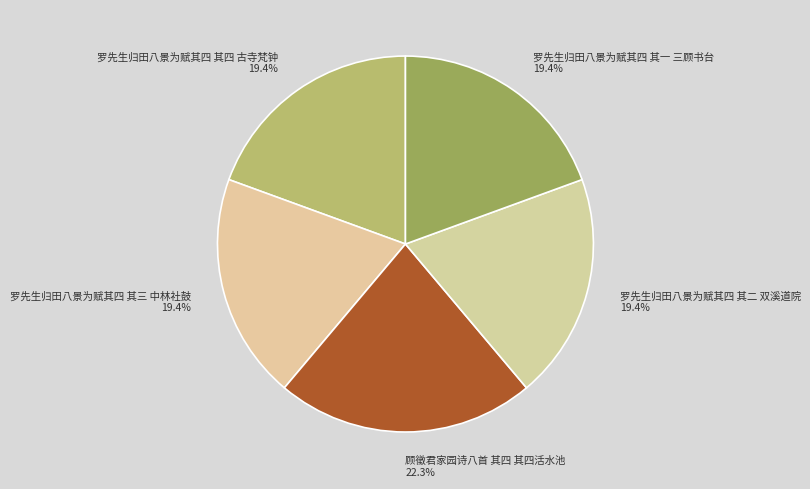

What is the largest slice in the pie chart?

顾徵君家园诗八首 其四 其四活水池